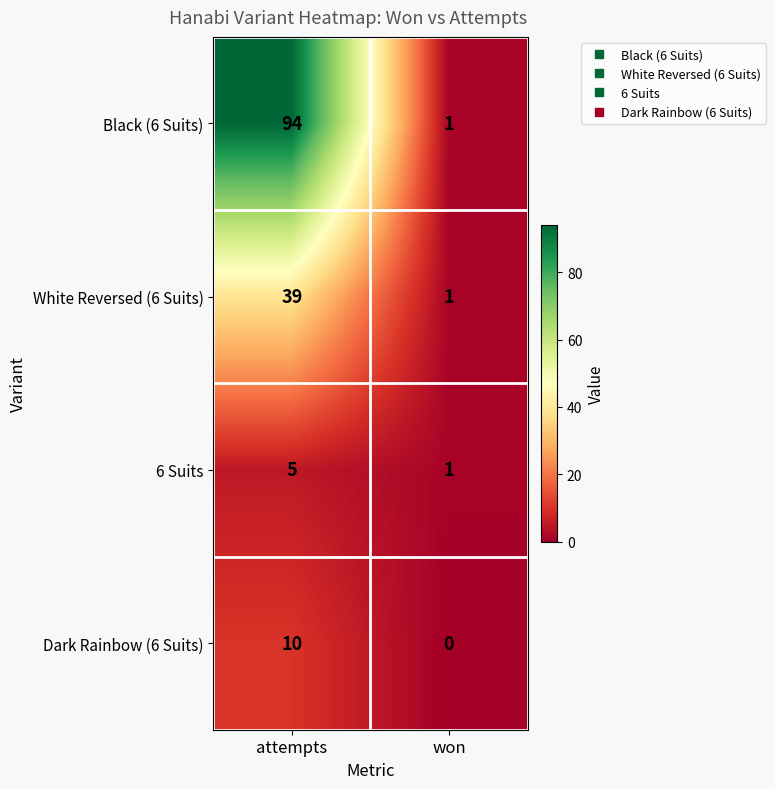

What is the sum of the 6 Suits values at attempts and won?

6